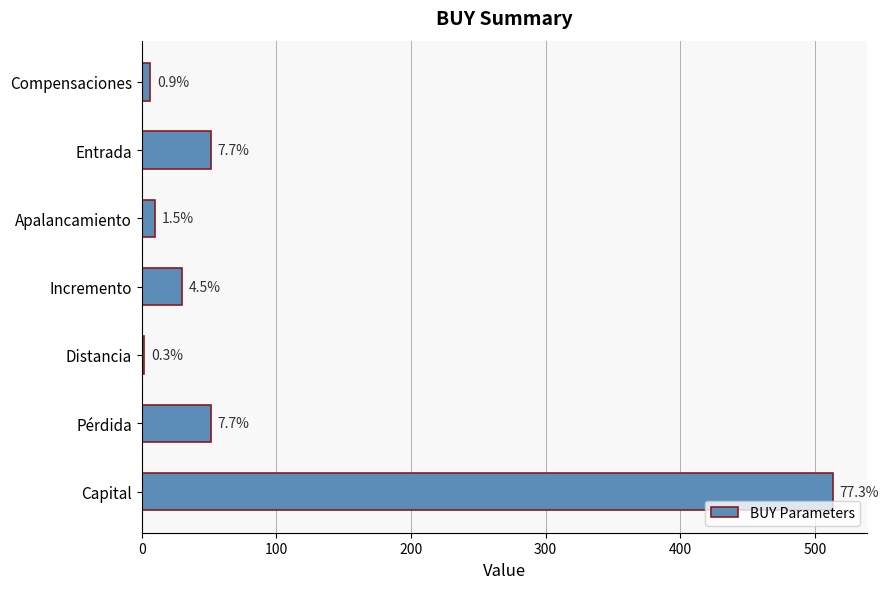

Does the chart contain any negative values?

No